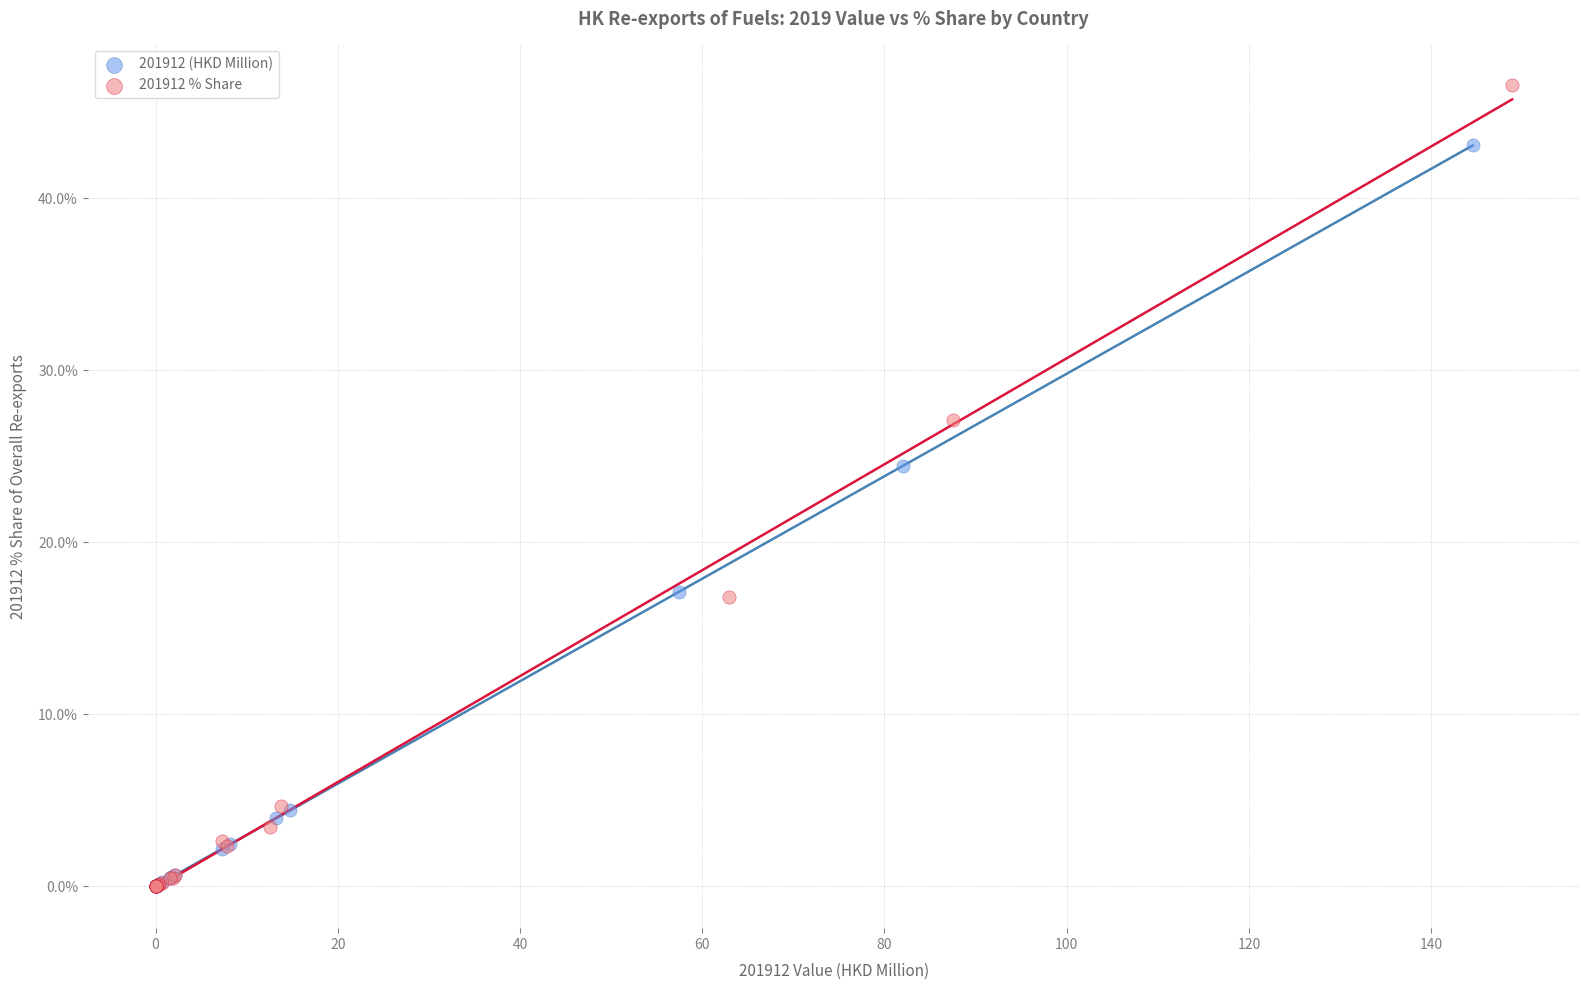

Which series has the widest spread of Y values?

201912 % Share